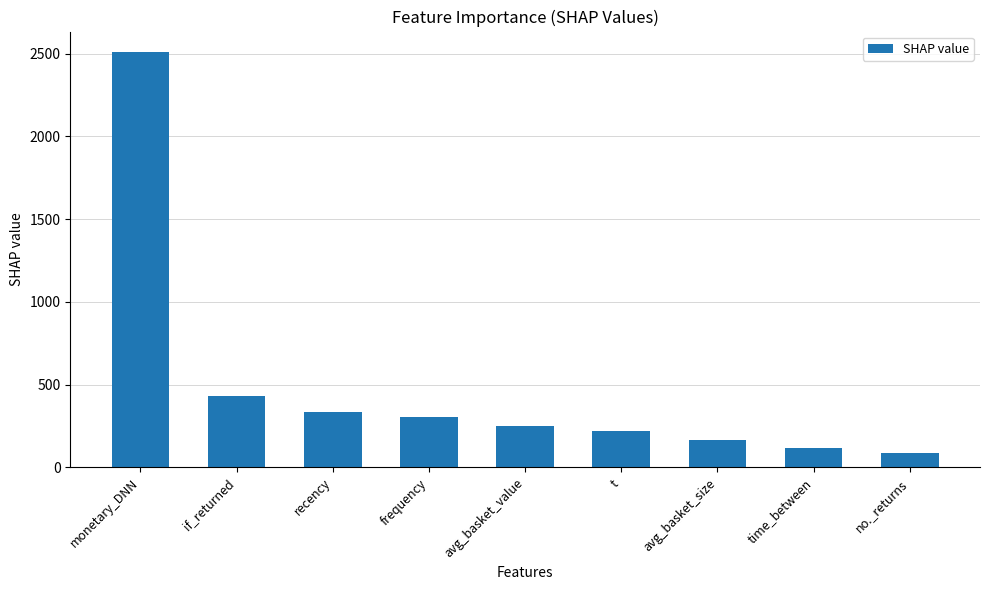

Reading right to left, transcribe all the data shown in this chart.

no._returns=84.4	time_between=115.5	avg_basket_size=167.6	t=217.8	avg_basket_value=247.2	frequency=307.0	recency=335.0	if_returned=432.6	monetary_DNN=2508.8